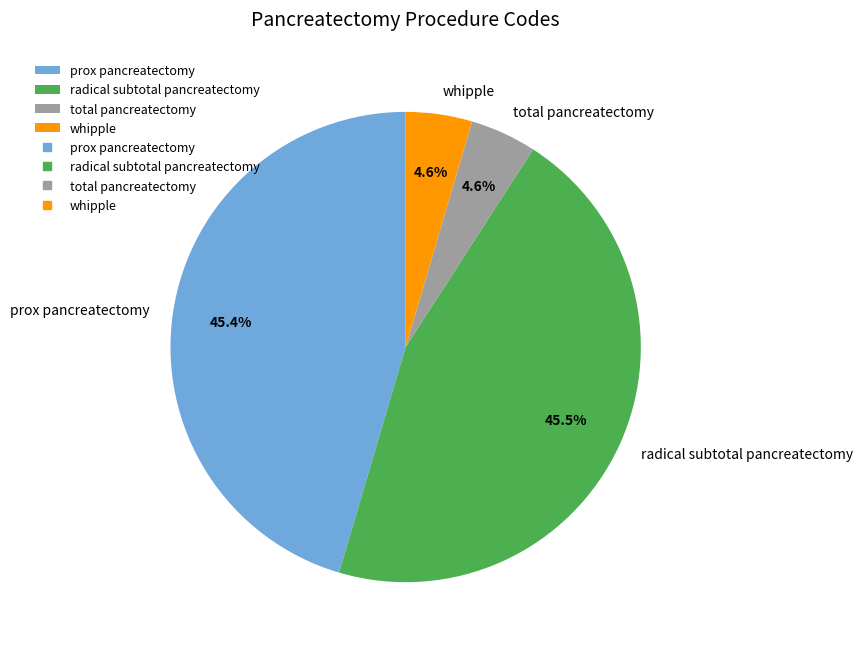

Combined, do radical subtotal pancreatectomy and total pancreatectomy account for over 50%?

Yes